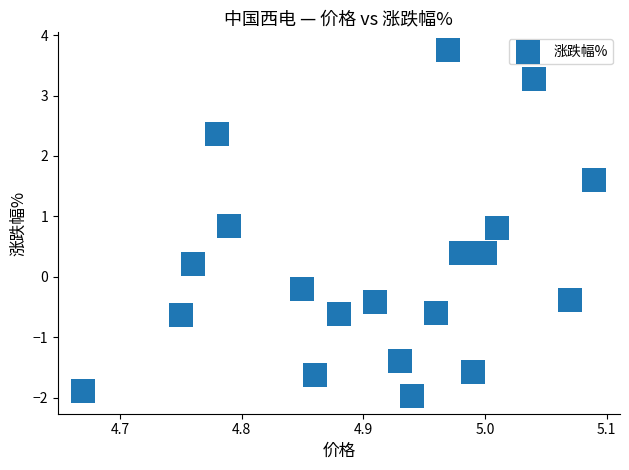

What is the range of X values (max minus min)?

0.4